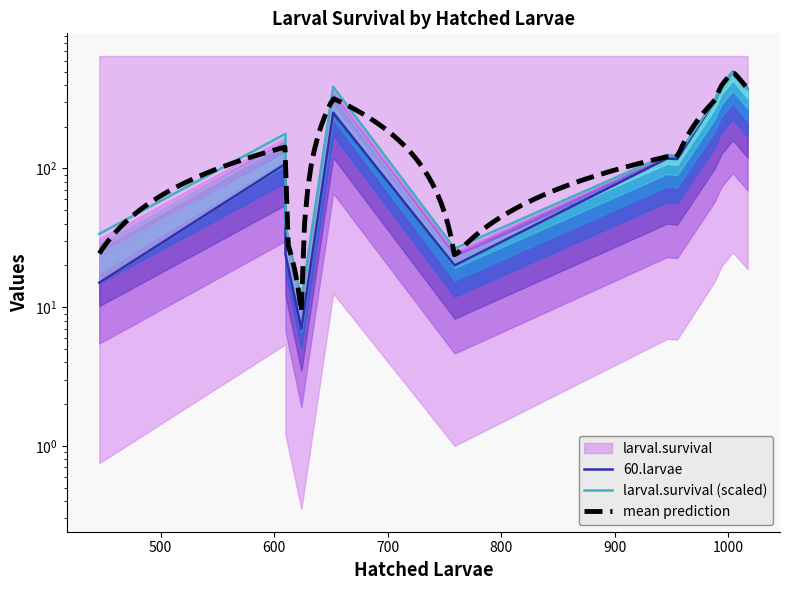

Where is the first local maximum for 60.larvae?

610